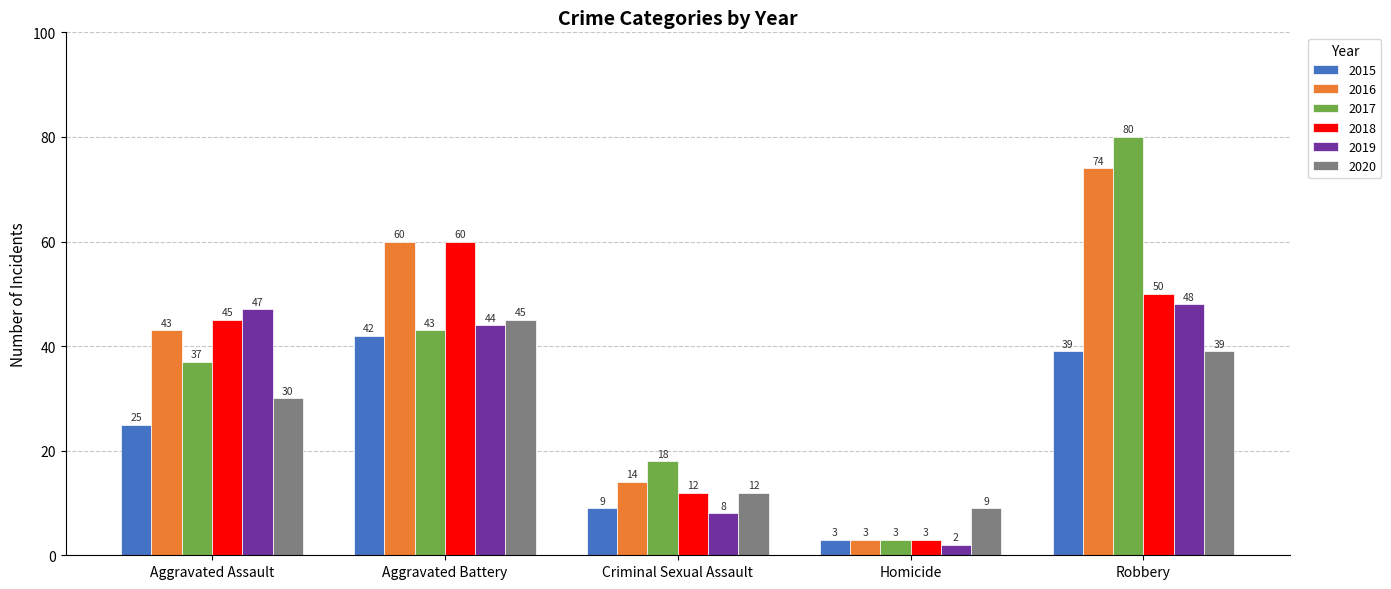

What is the label of the 2nd bar from the right?

Homicide